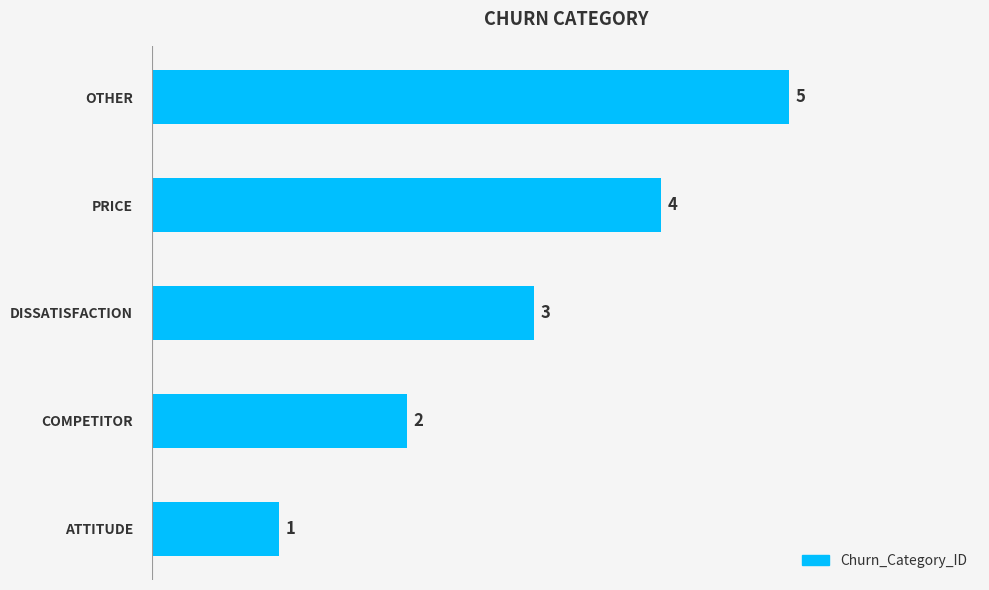

How many distinct data groups are displayed?

1